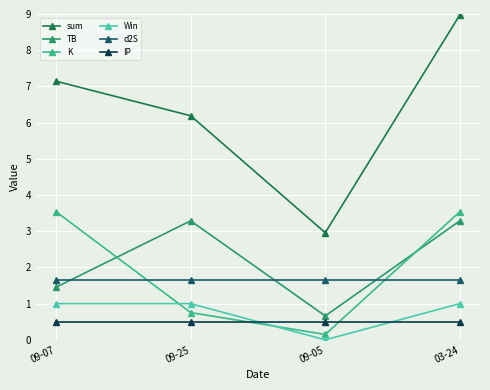

Does the chart display data point markers on the line(s)?

Yes